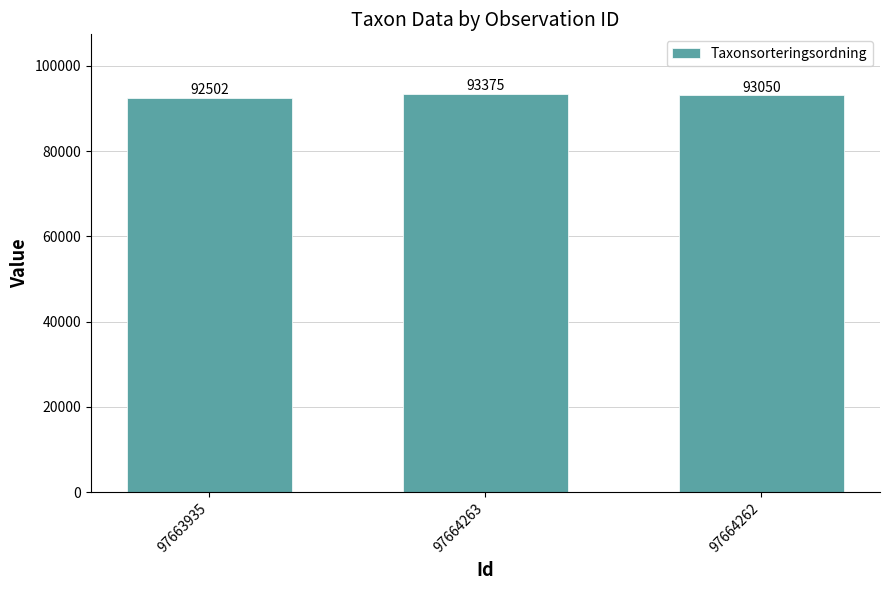

What is the approximate value at 97663935, to the nearest 100?

92500